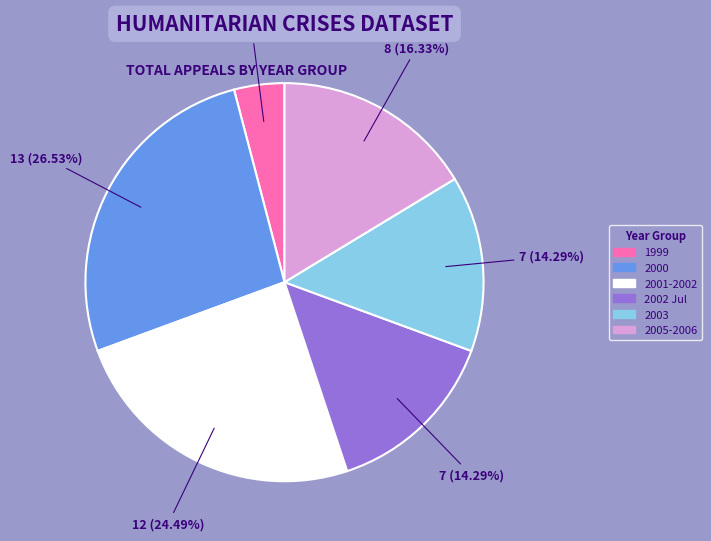

Count the number of slices in the pie.

6